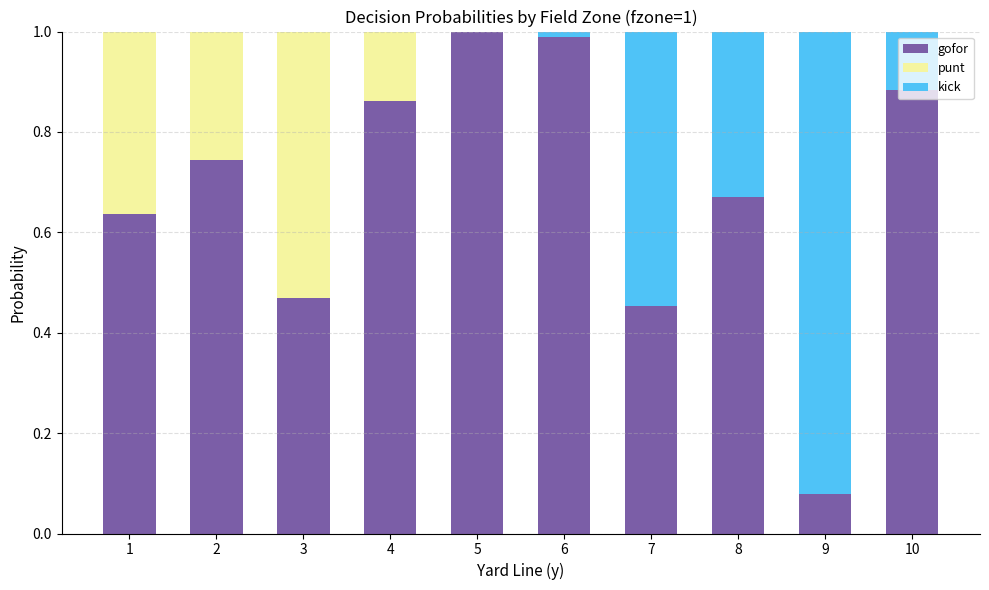

What is the sum of all gofor values?

6.8